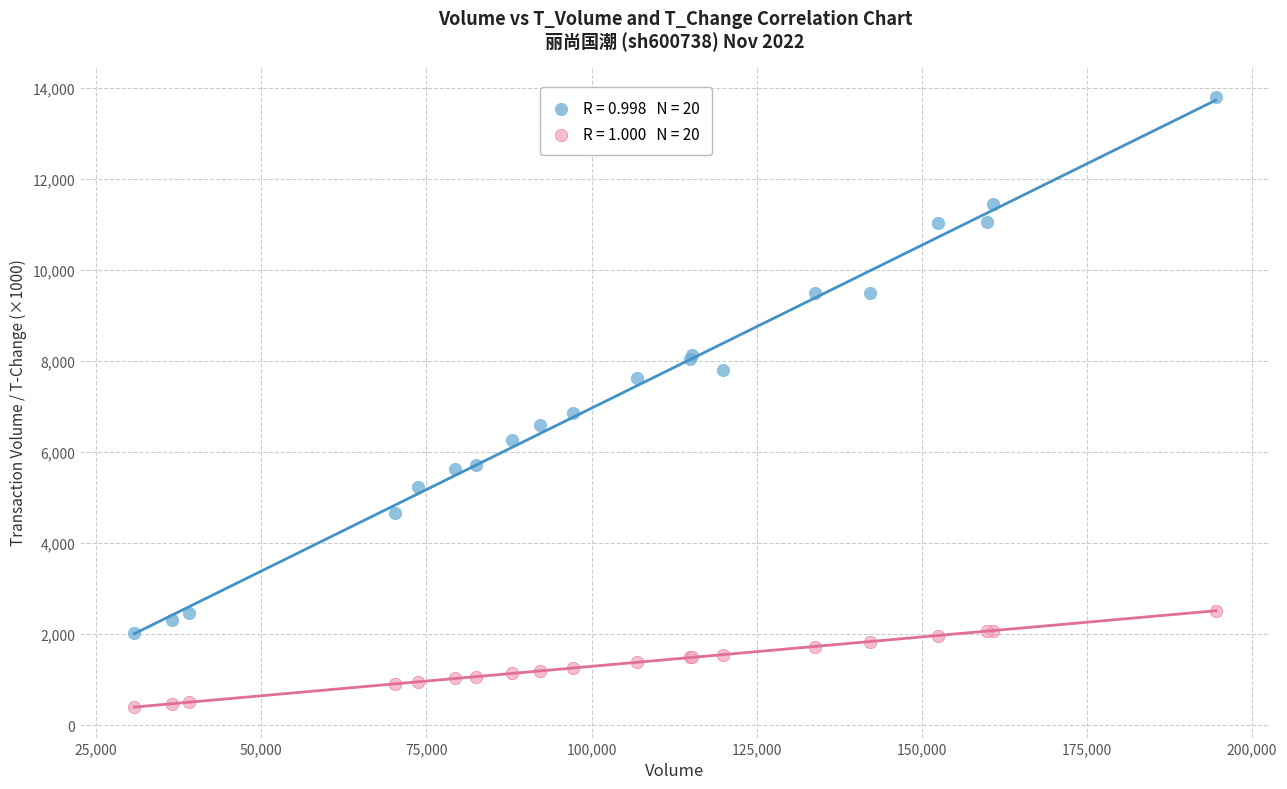

Across all series, what Y value is closest to 7103?

6863